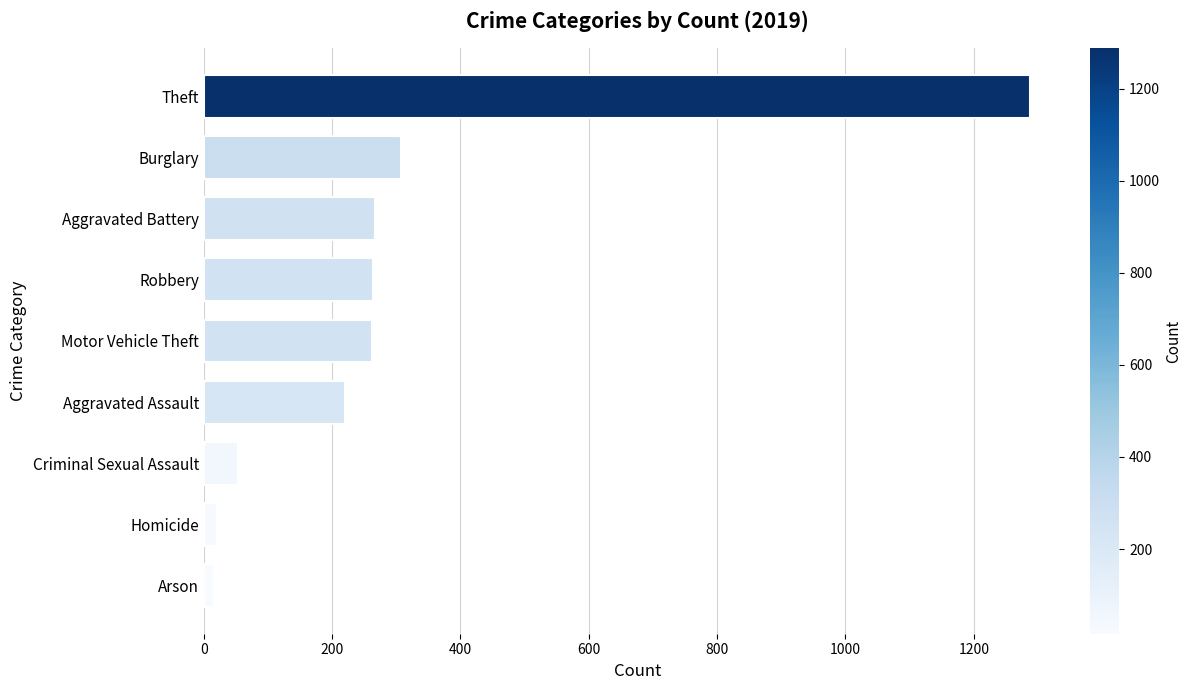

Count the number of data series in this chart.

1